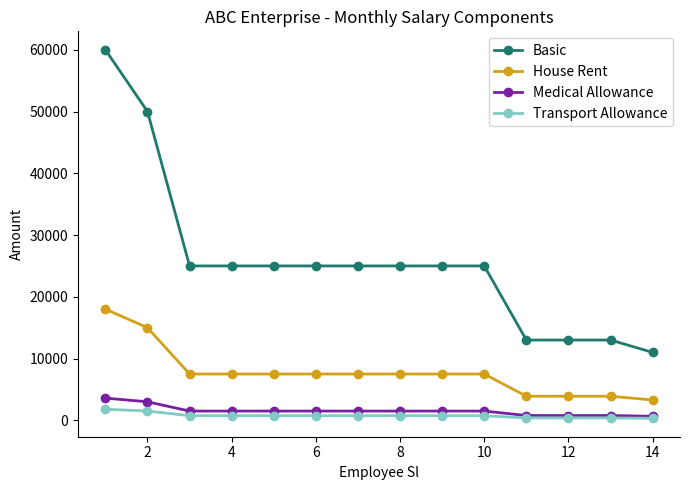

What is the sum of all House Rent values?

108000